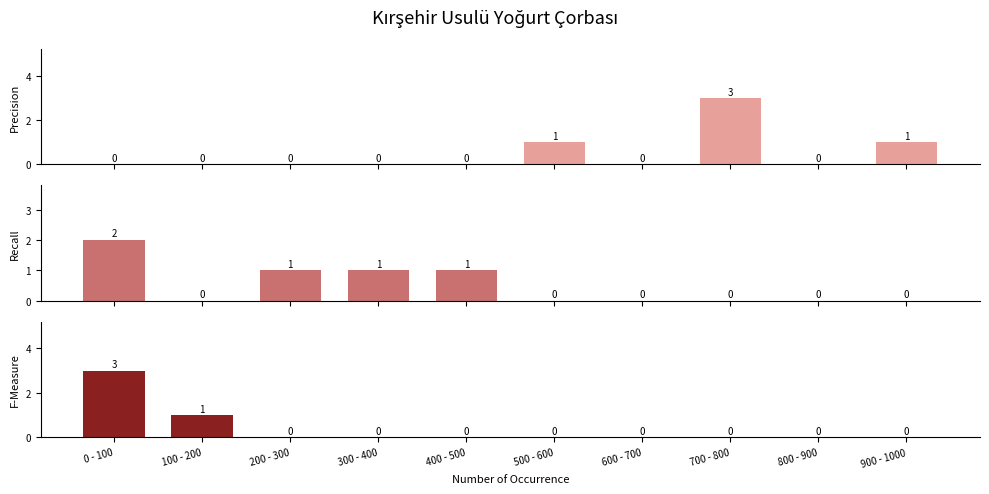

The Precision series shows 2 at 700 - 800. True or false?

False